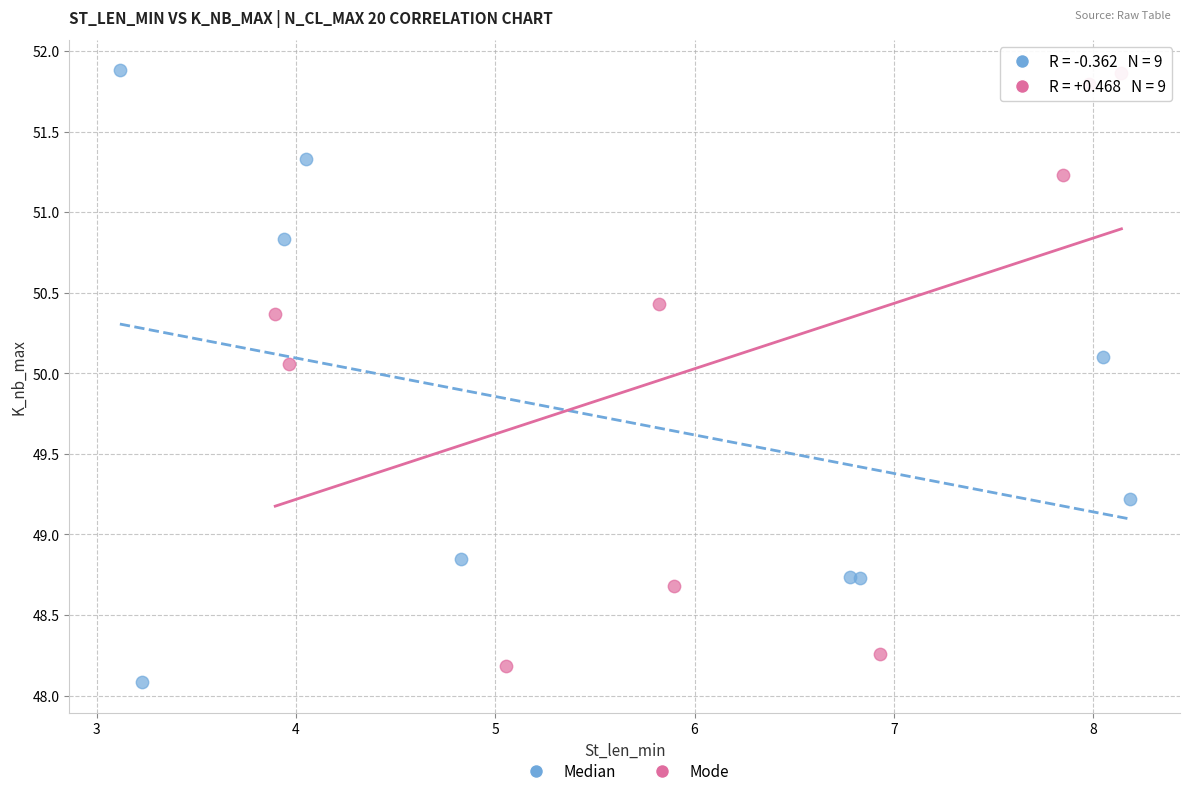

What are all the series names shown in the legend?

Median, Mode